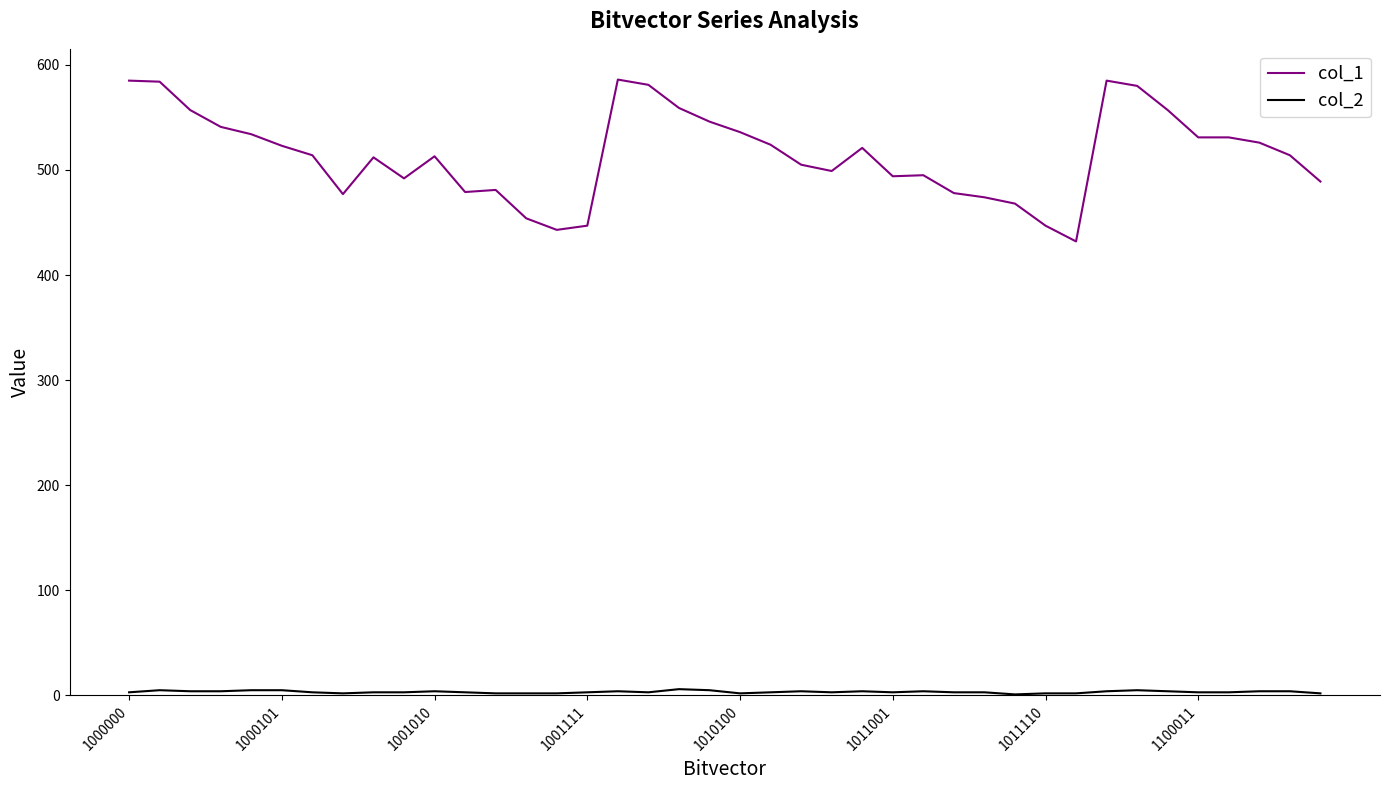

Which series has the largest range (max minus min)?

col_1